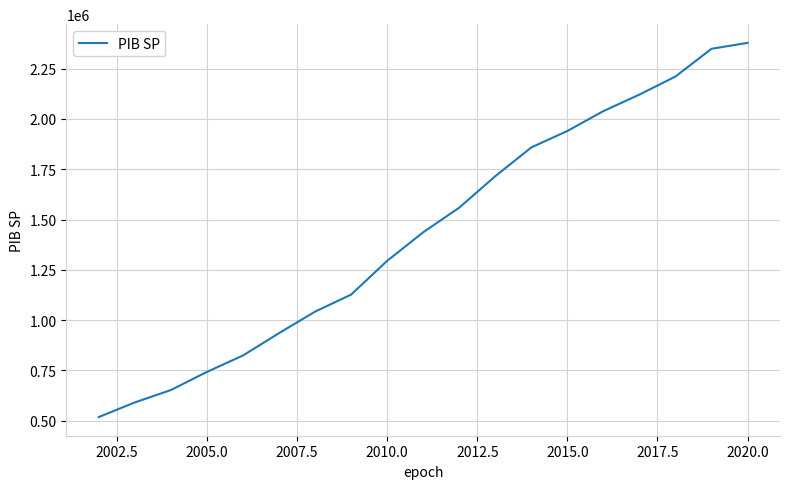

What is the minimum value shown in the chart?

518878.8